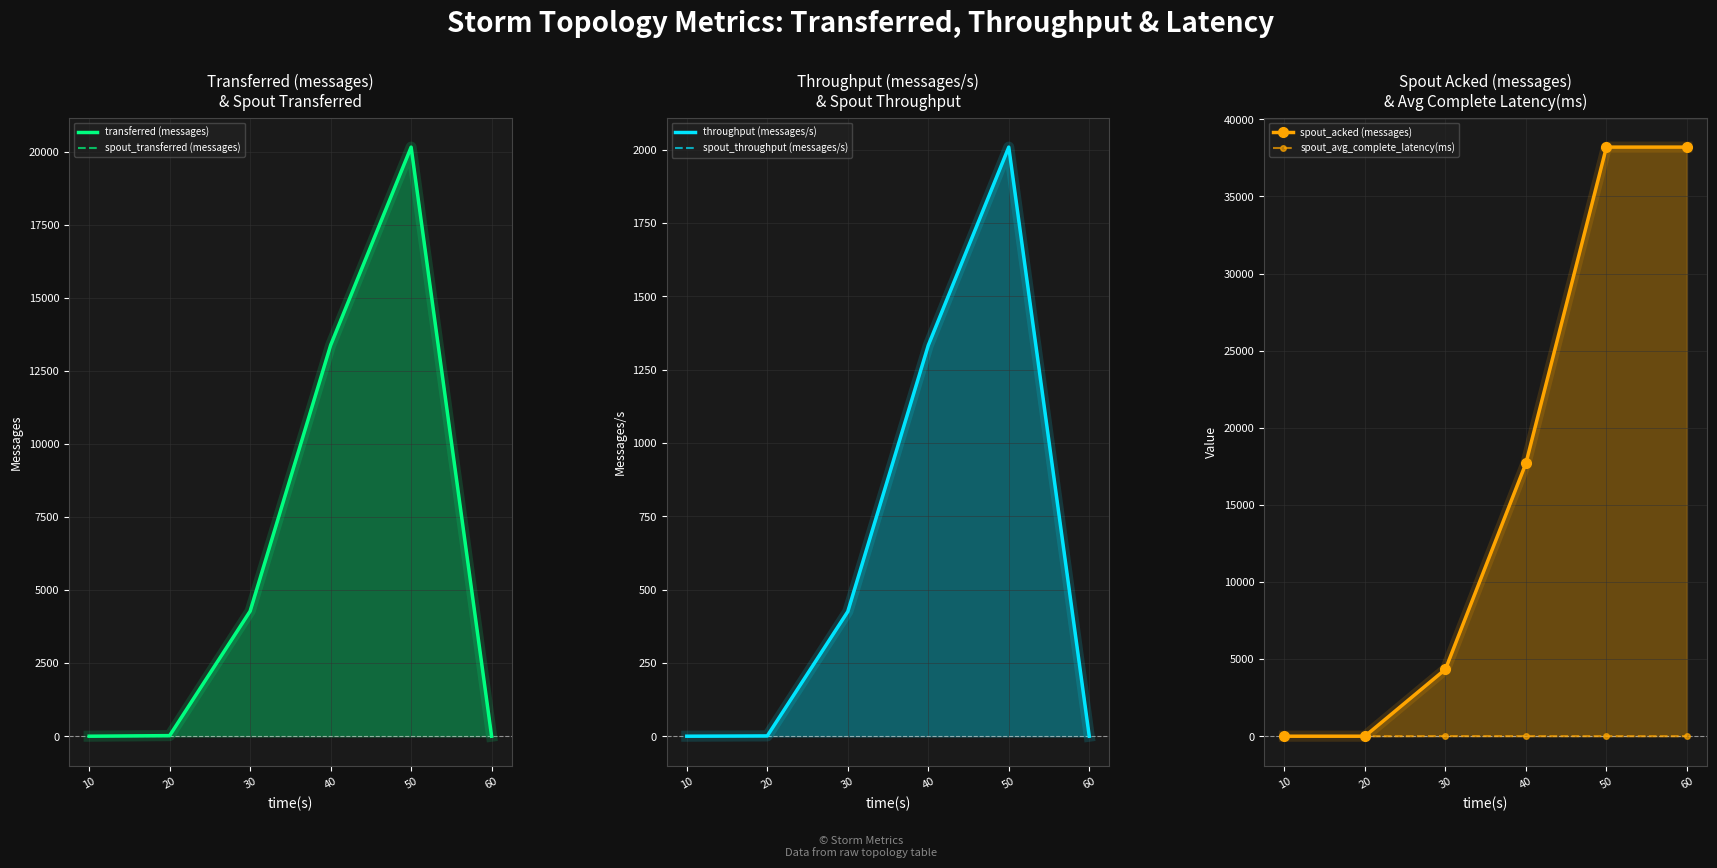

True or false: spout_throughput (messages/s) and spout_transferred (messages) cross at least once.

False